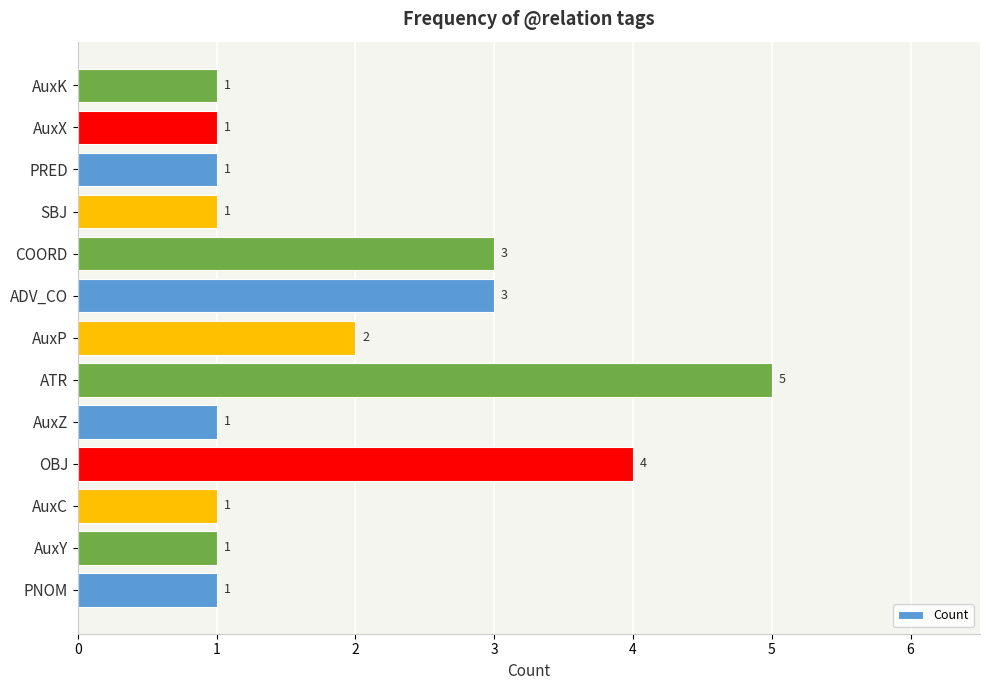

Count the values in the range 1 to 3.

11